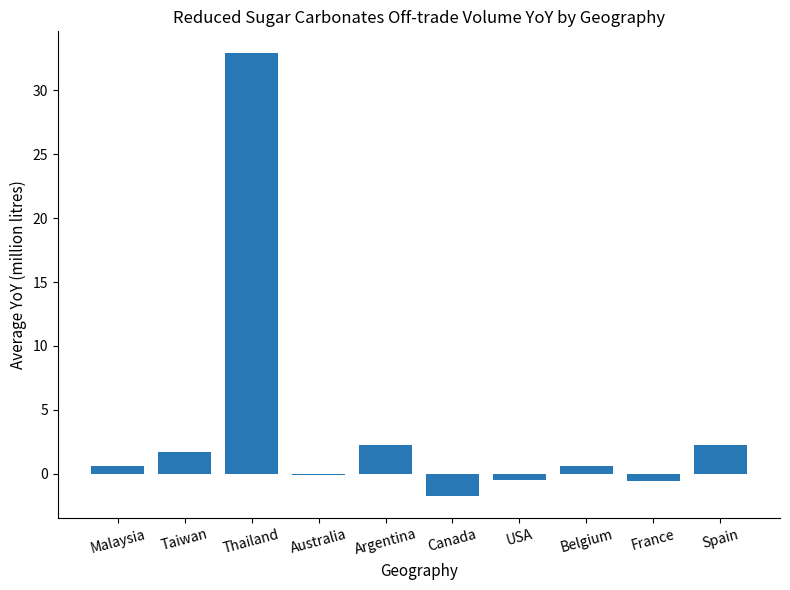

The value at Australia is -0.1. True or false?

True